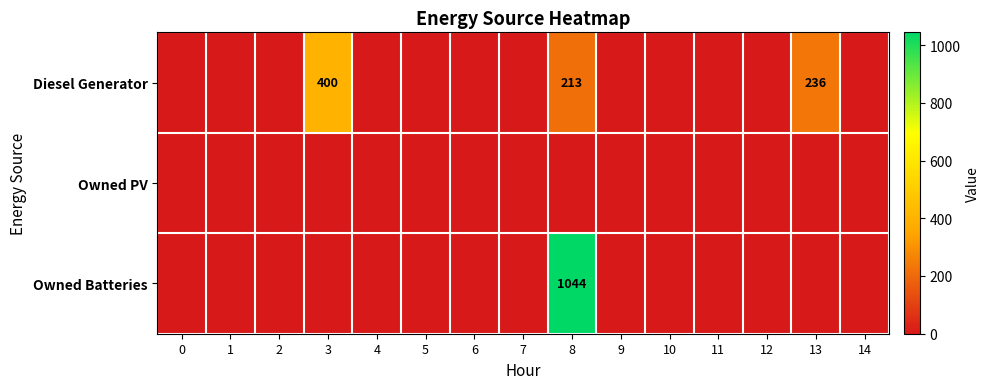

Is it true that Diesel Generator equals 213 at 8?

True